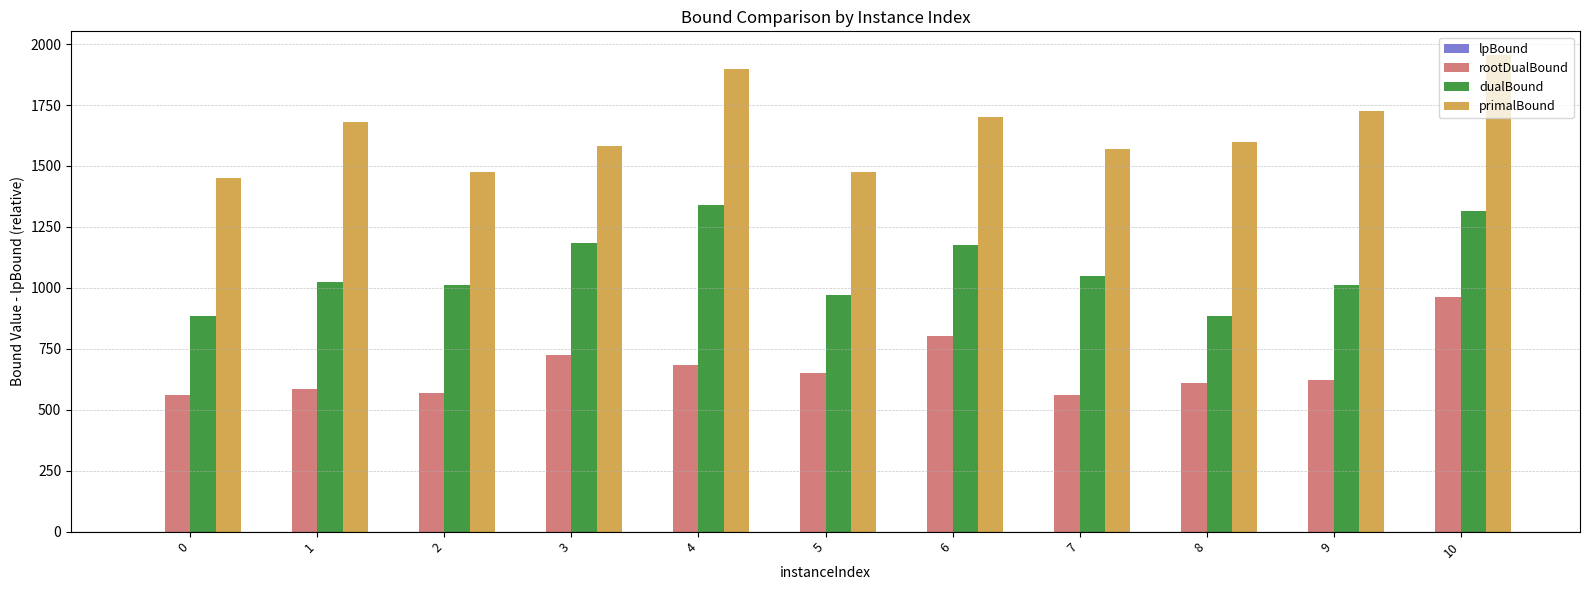

How many groups of bars are there?

11